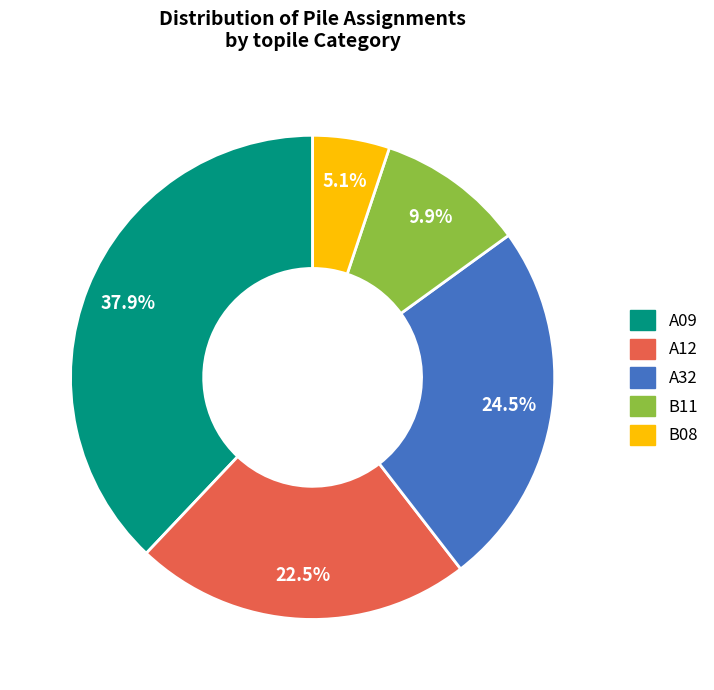

Is there a majority slice in this chart?

No